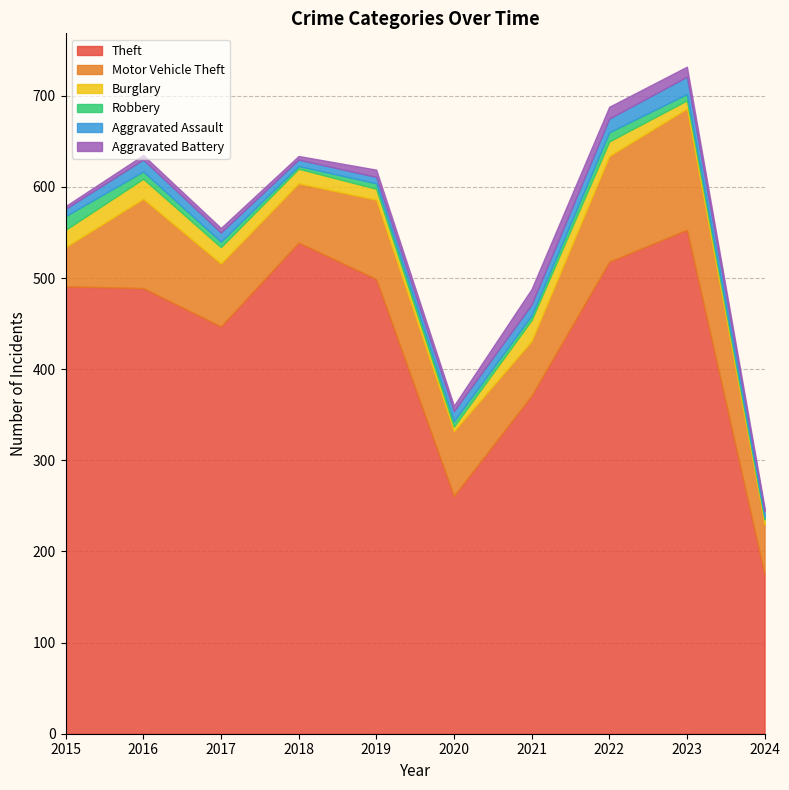

What is the average value of the Aggravated Assault series?

11